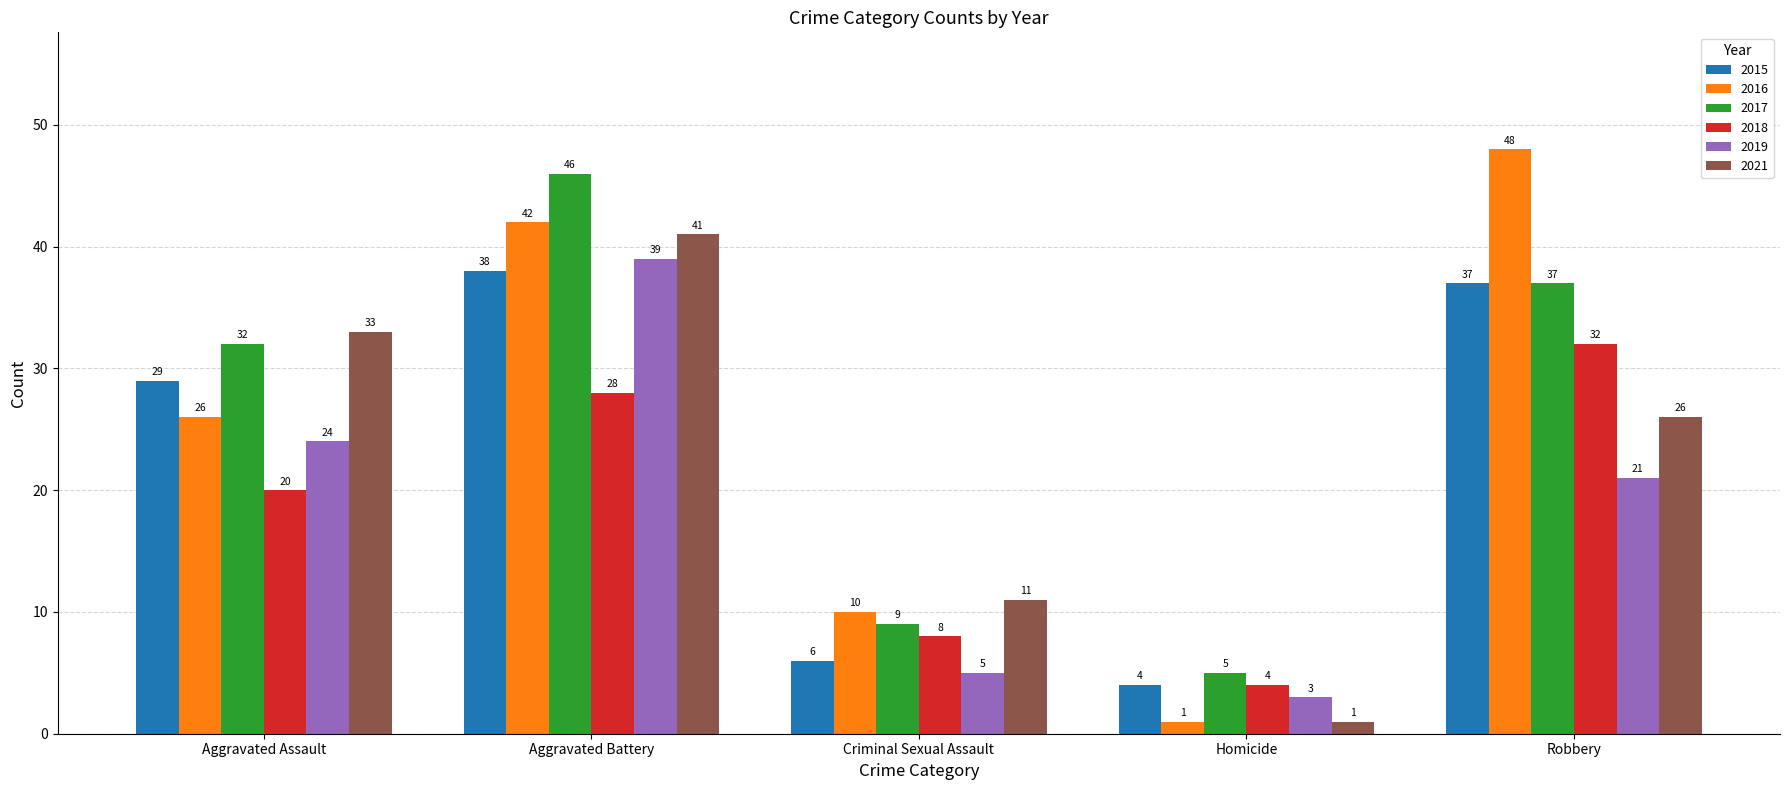

Is the value of 2019 at Aggravated Battery greater than the value of 2017 at Aggravated Assault?

Yes